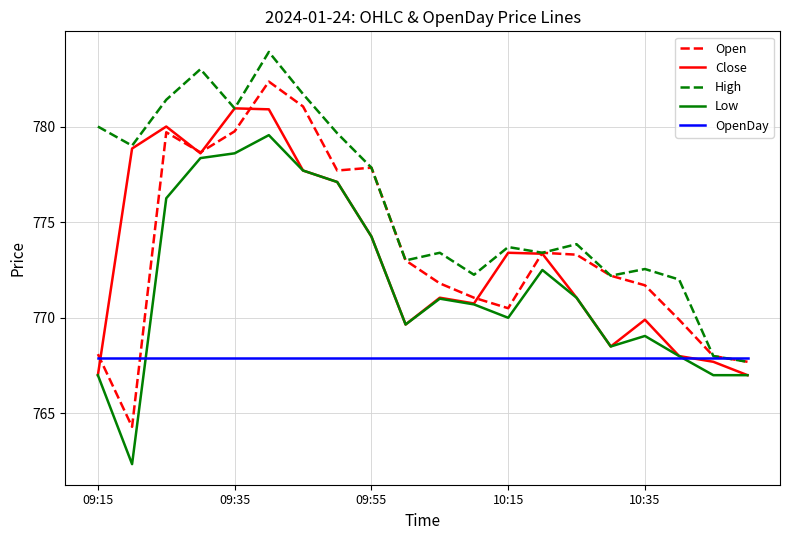

How many distinct data groups are displayed?

5